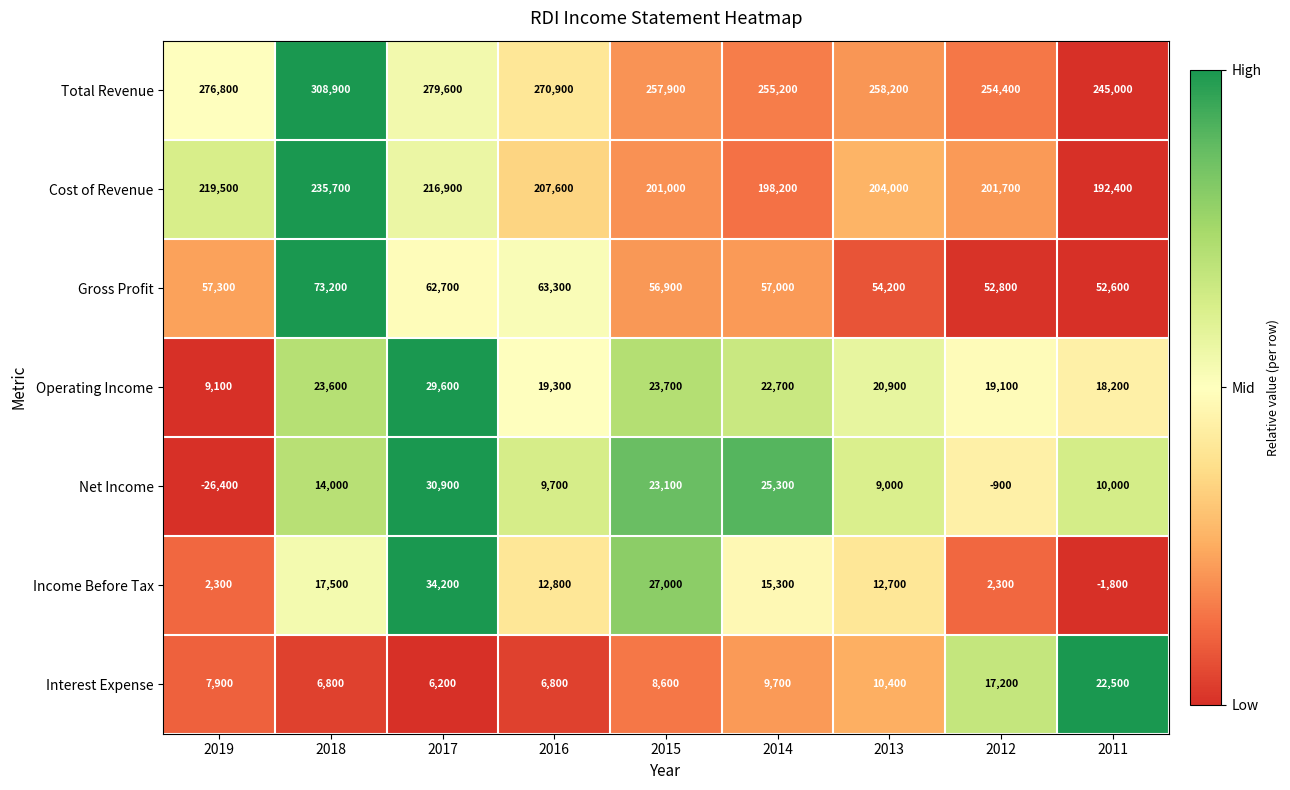

At which label is Total Revenue closest to 276950?

2019